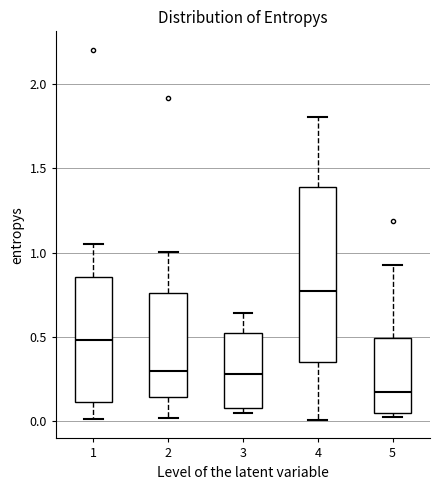

Comparing the boxes themselves (not the whiskers), which one is the tallest?

4